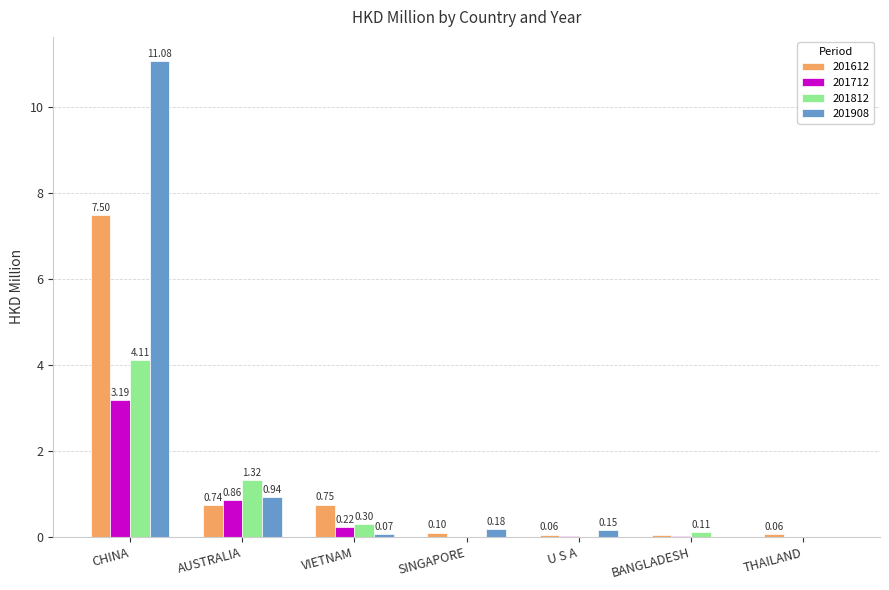

How many groups of bars are there?

7